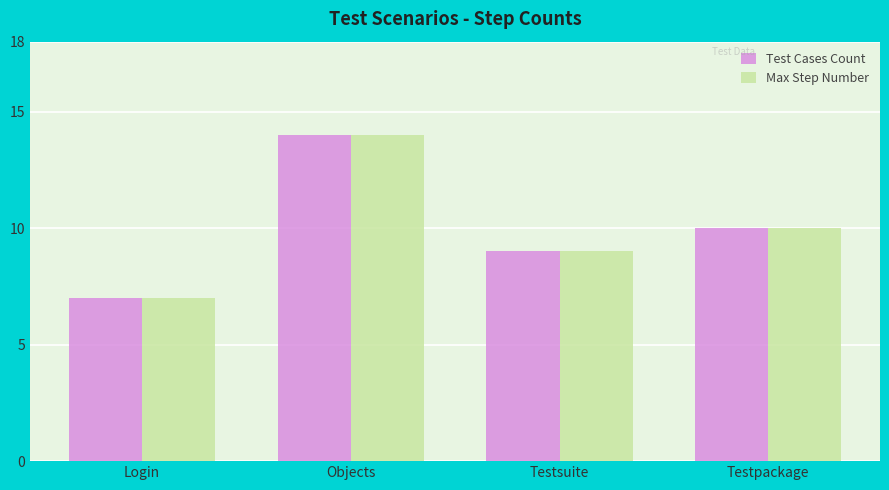

How many Max Step Number values are between 9 and 14?

3